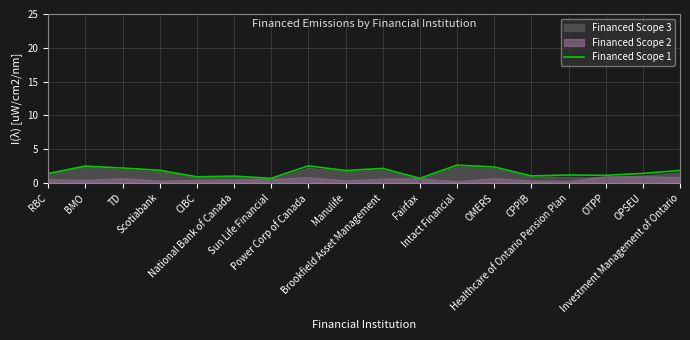

Which category has the lowest value across all series?

Fairfax